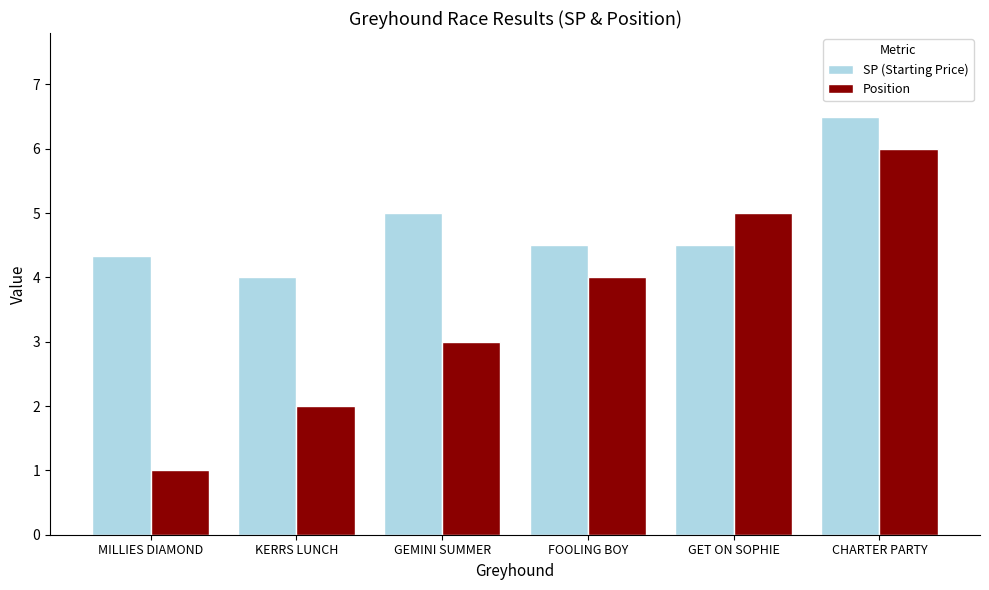

Reading left to right, extract all data points from this chart.

SP (Starting Price): MILLIES DIAMOND=4.3	KERRS LUNCH=4.0	GEMINI SUMMER=5.0	FOOLING BOY=4.5	GET ON SOPHIE=4.5	CHARTER PARTY=6.5
Position: MILLIES DIAMOND=1.0	KERRS LUNCH=2.0	GEMINI SUMMER=3.0	FOOLING BOY=4.0	GET ON SOPHIE=5.0	CHARTER PARTY=6.0